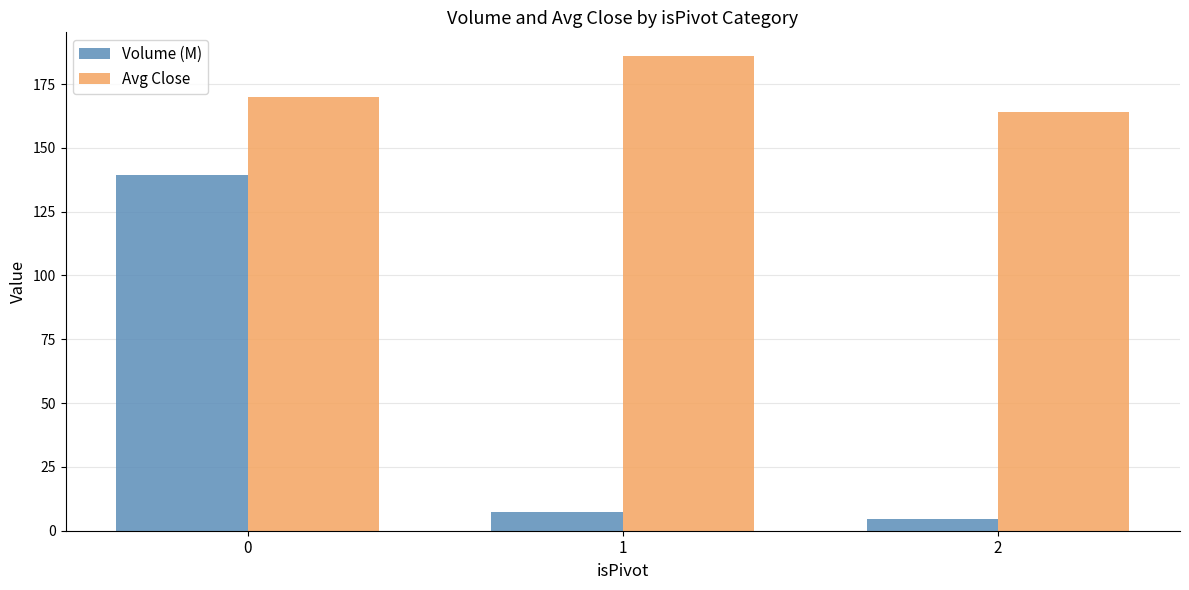

What is the total value across all series at 2?

168.6